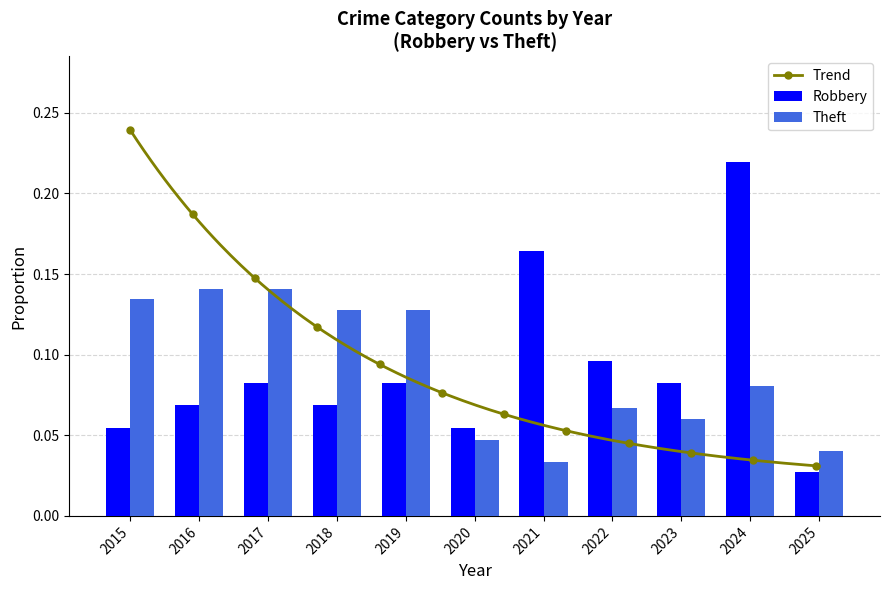

Where is Theft nearest to the value 0?

2021